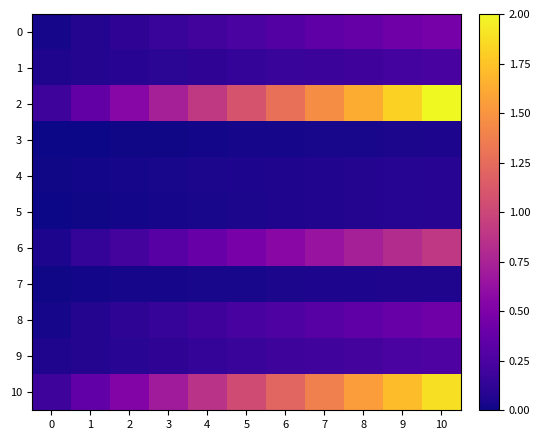

Rank the series at 8 from highest to lowest value.

row_2, row_10, row_6, row_0, row_8, row_9, row_1, row_5, row_4, row_7, row_3